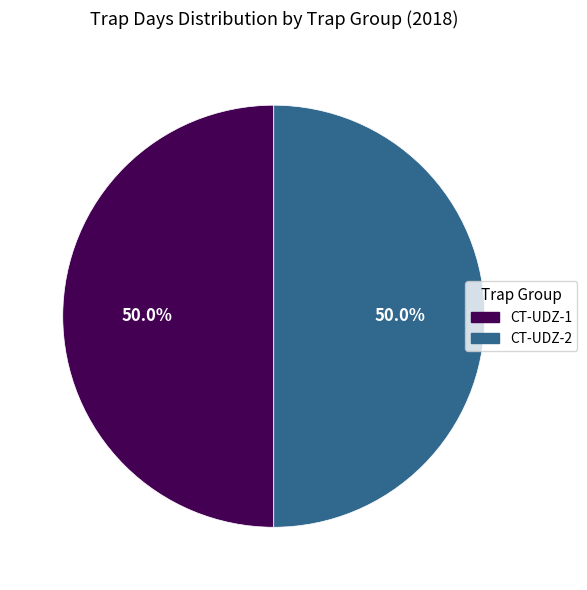

Count the number of slices in the pie.

2